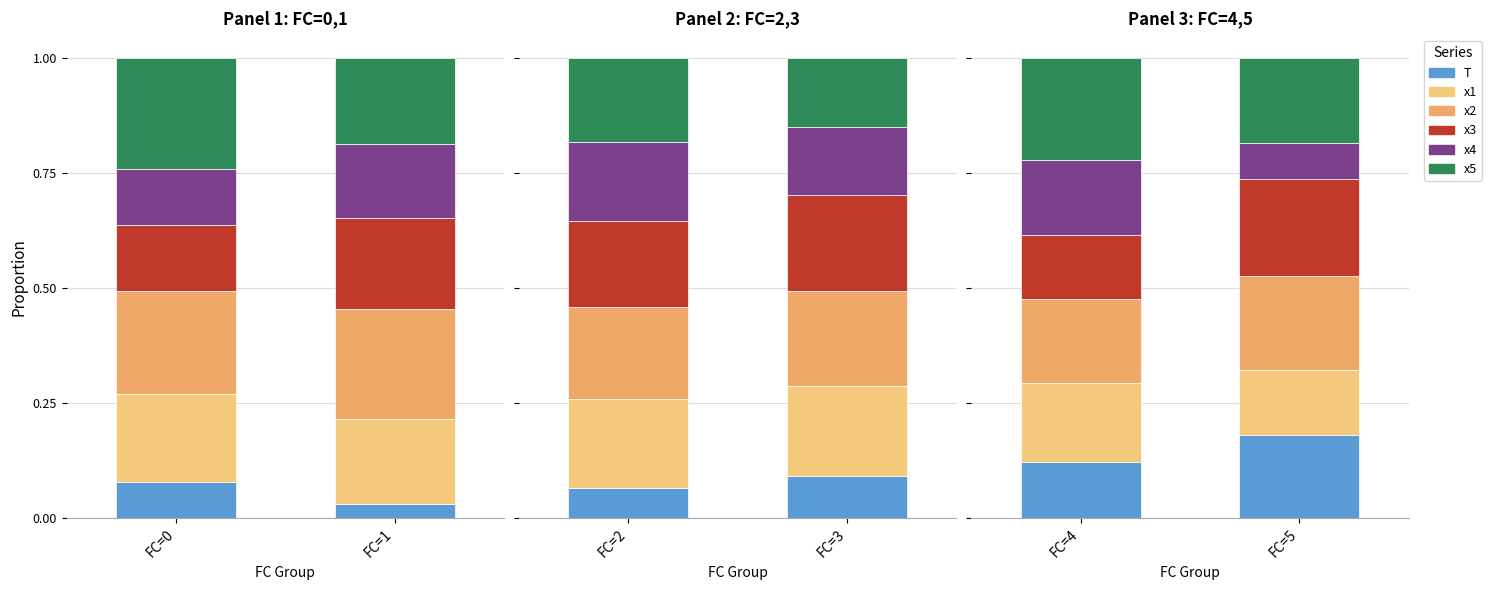

The x5 series shows 0.4 at FC=4. True or false?

False